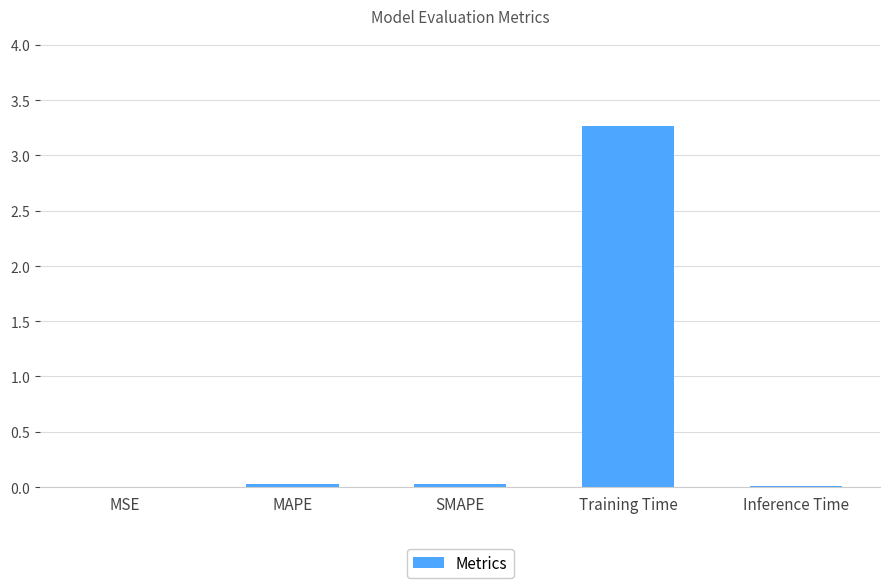

What is the label of the 5th bar from the left?

Inference Time